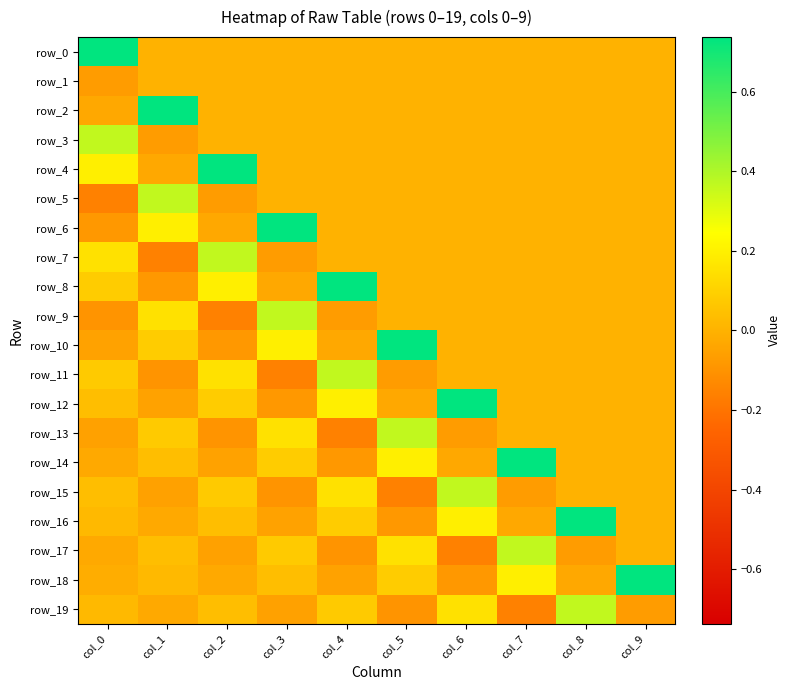

What is the difference between the highest and lowest values at col_5?

0.9